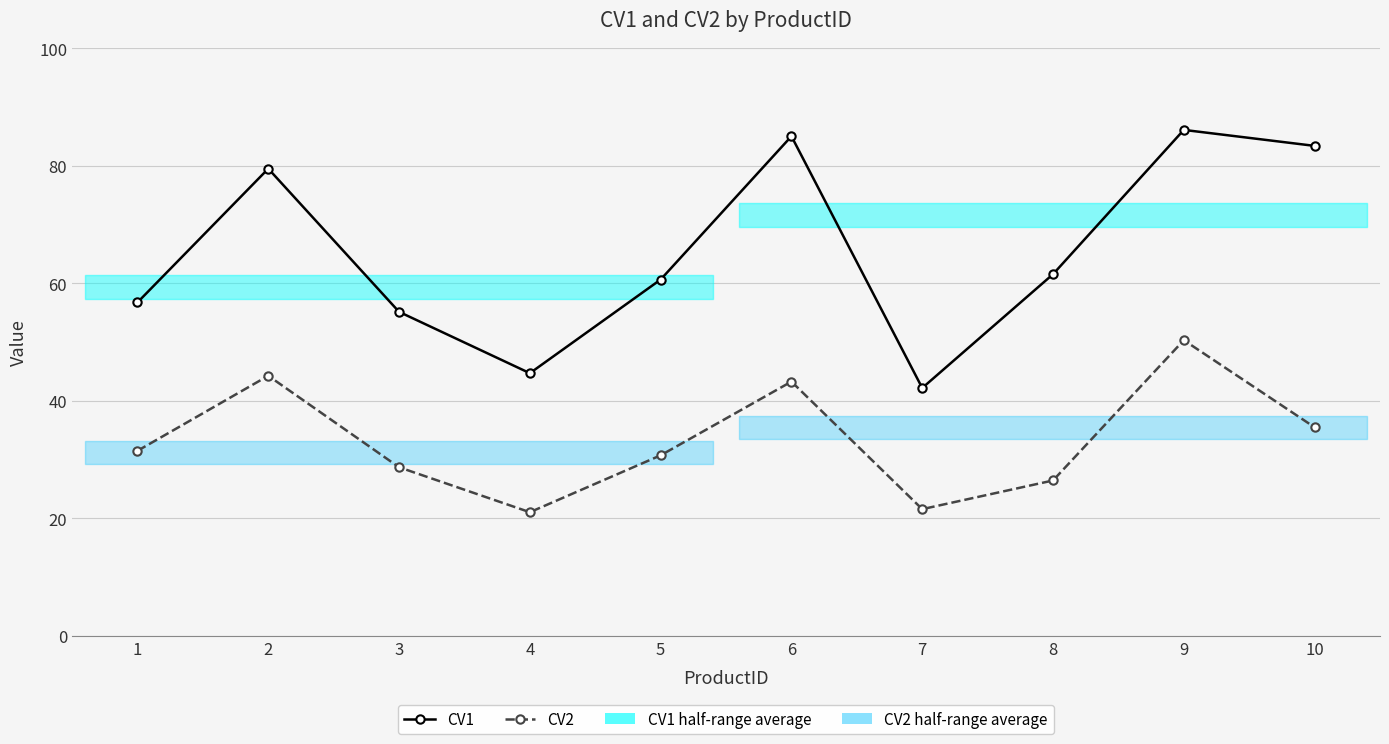

Which series changed the most between 3 and 4?

CV1